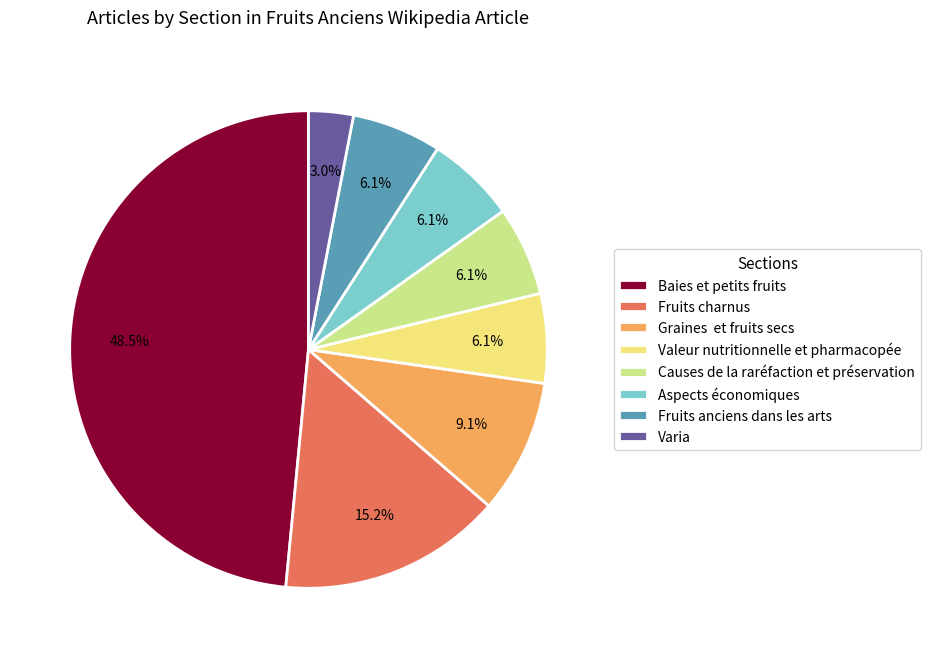

Which slice is the largest?

Baies et petits fruits